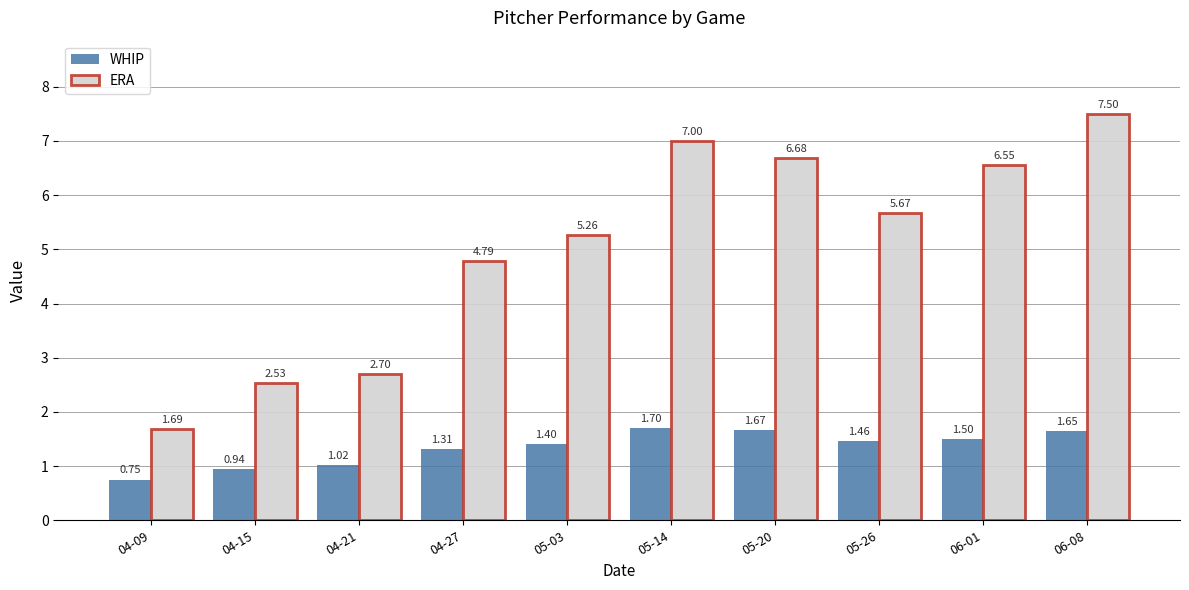

Where does the WHIP series first go above 1?

04-21